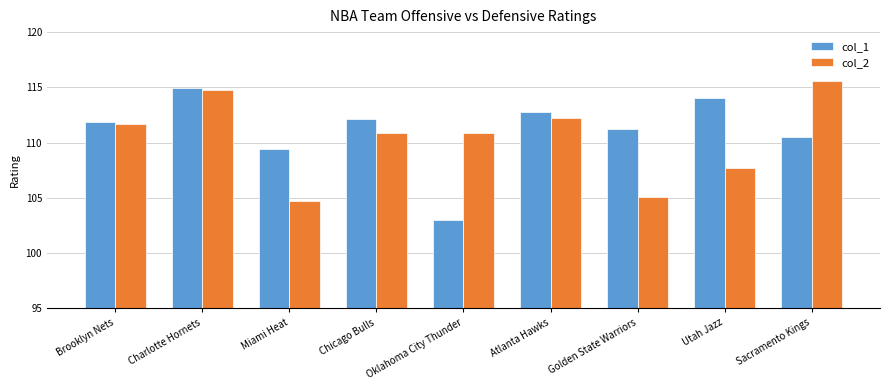

What are all the series names shown in the legend?

col_1, col_2